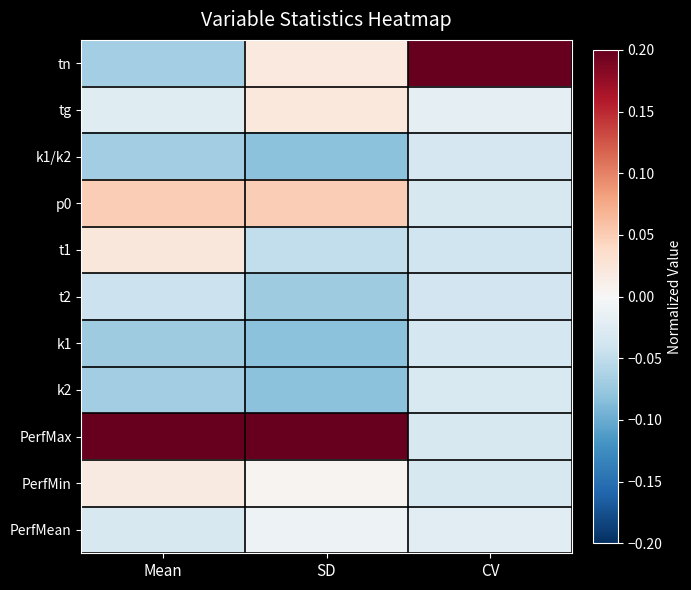

At how many categories does at least one series exceed 0?

3